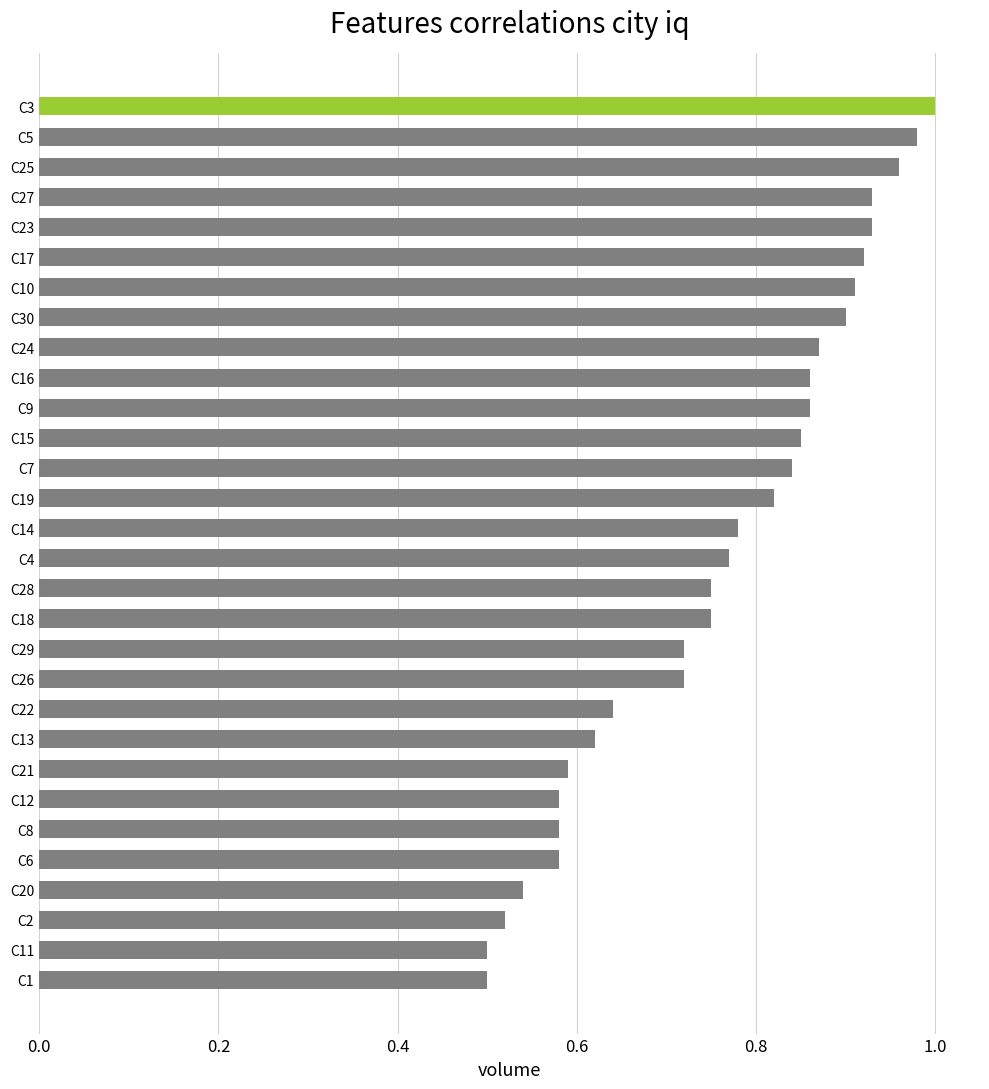

The chart shows a value of 0.9 at C10. True or false?

True